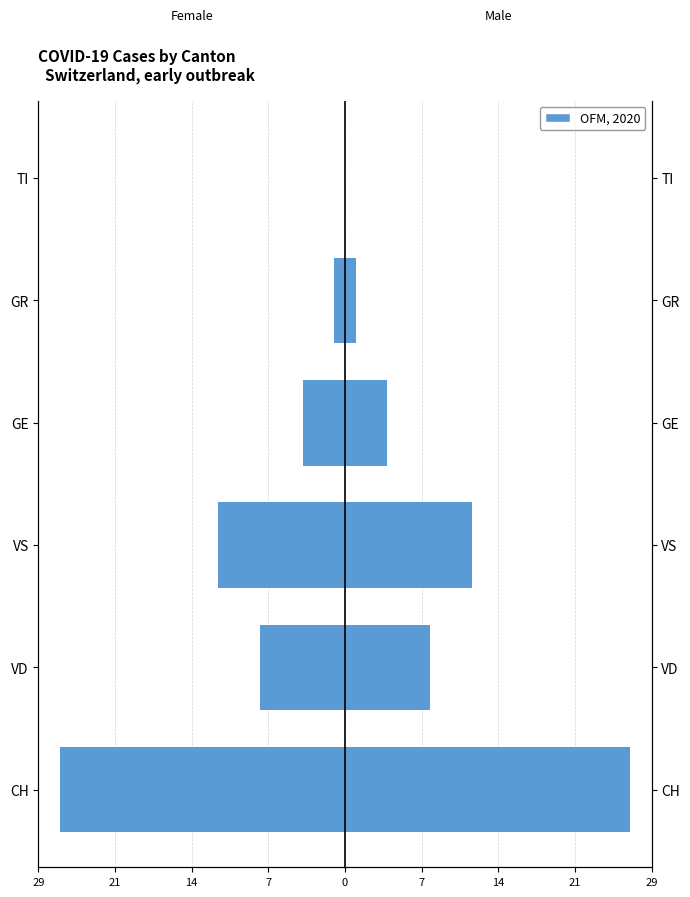

How many bars are there in each group?

2